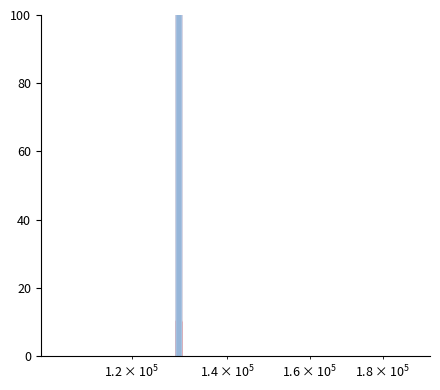

What is the greatest value displayed?

100.0